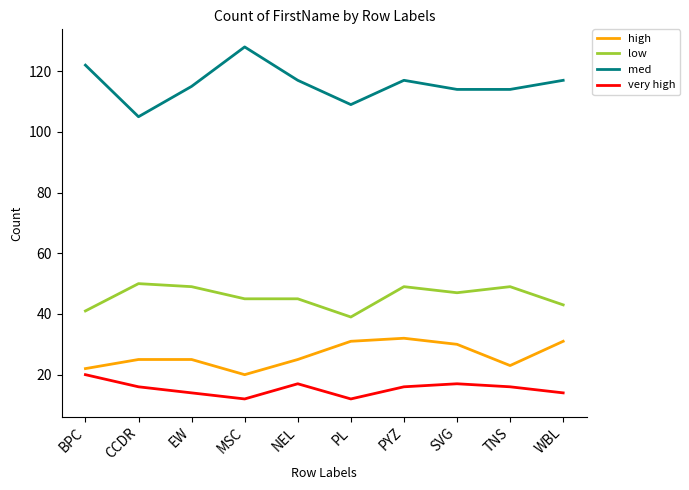

True or false: med has a value of 23 at SVG.

False